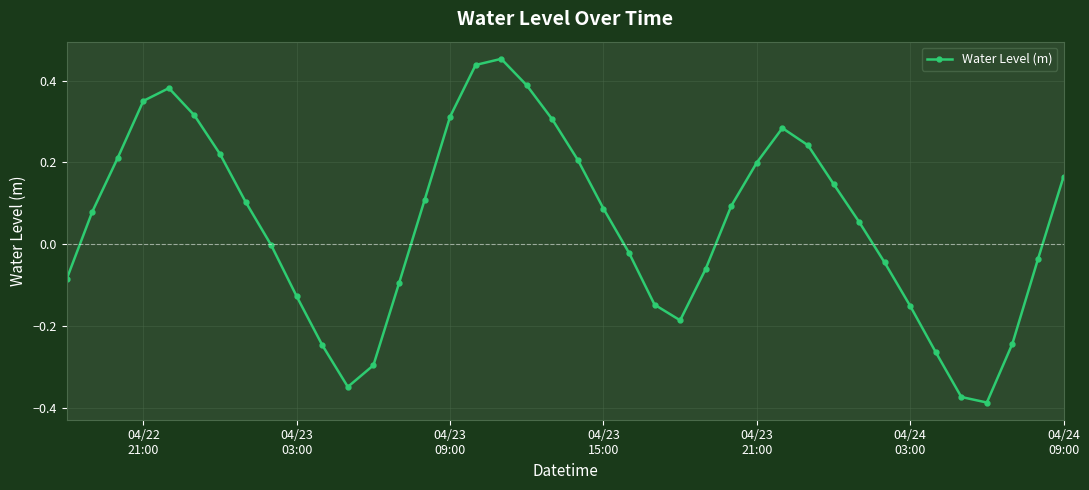

True or false: the data has more than 1 interior local peaks.

True